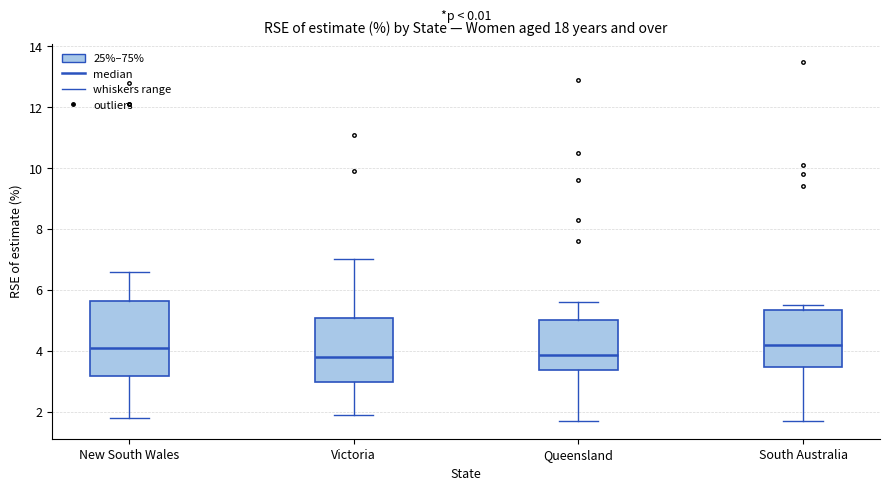

Where does the upper whisker of the box for Queensland end on the y-axis? The values are not printed on the chart, so give them approximately, as read against the axis.

5.6